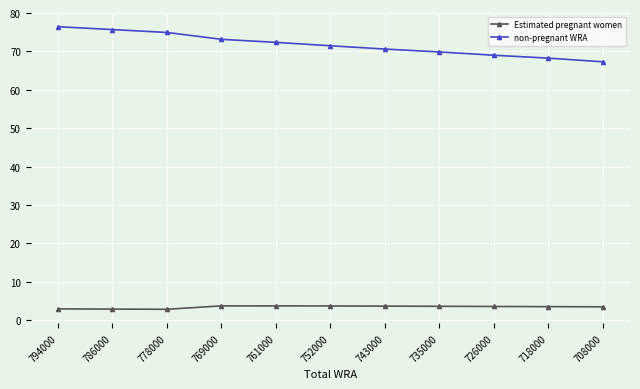

Between 786000 and 769000, which series saw the biggest shift?

non-pregnant WRA